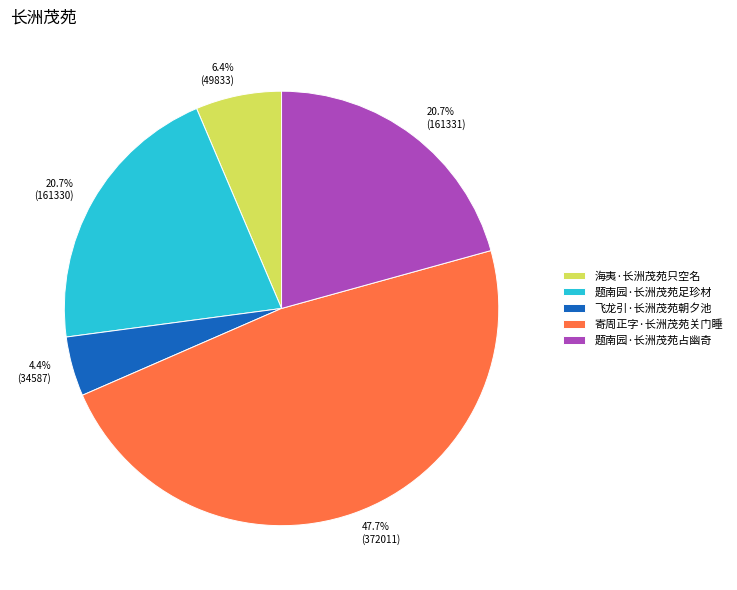

Is there a majority slice in this chart?

No